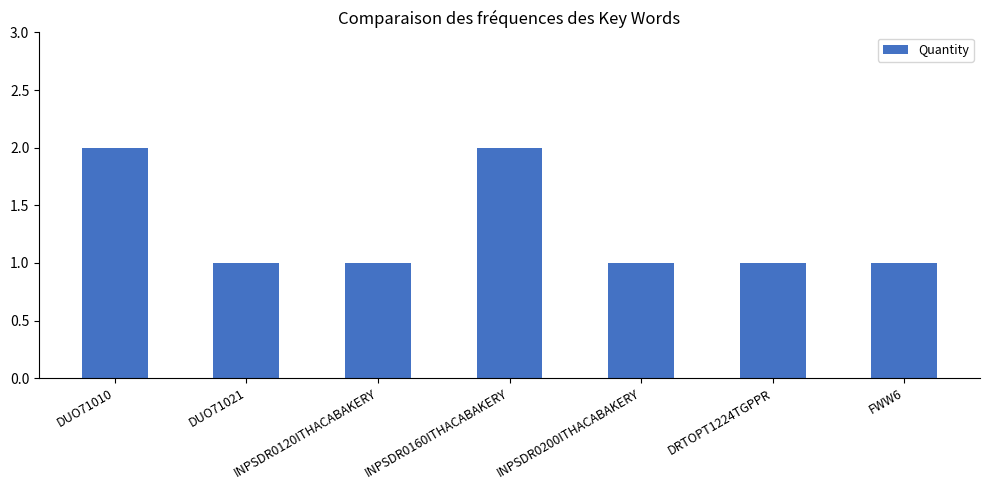

What is the average value?

1